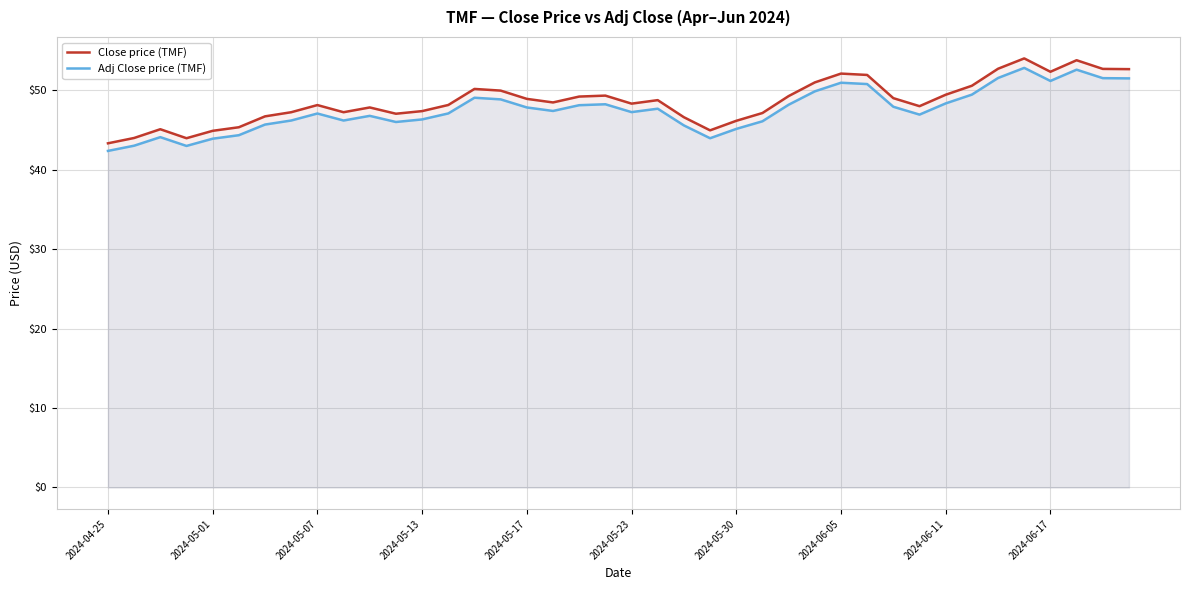

What is the difference between the Close price (TMF) values at 2024-04-25 and 17?

5.1